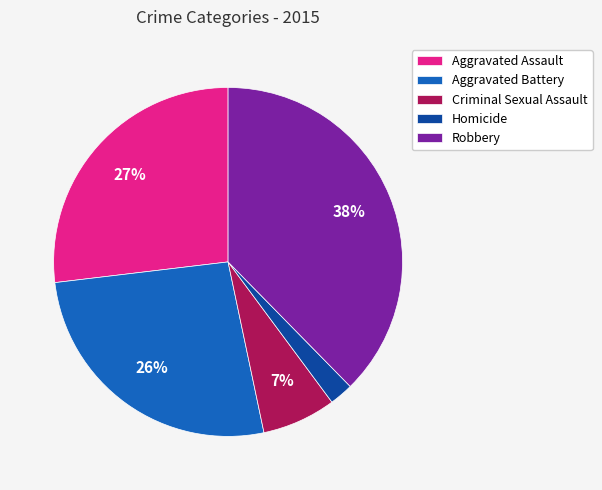

Between Robbery and Criminal Sexual Assault, which is larger?

Robbery